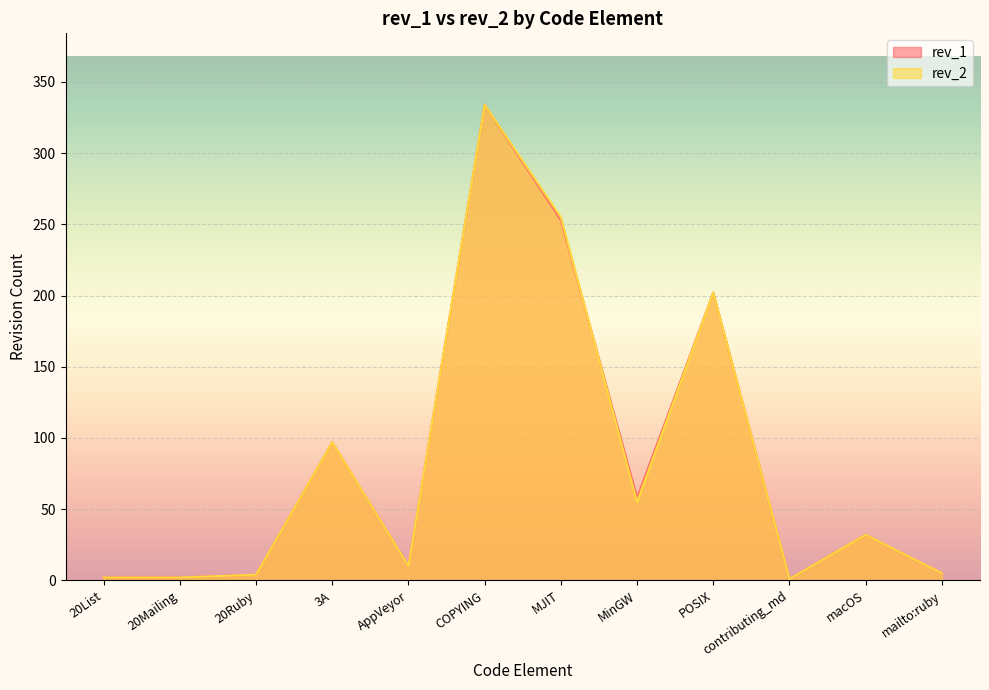

Rank the categories by rev_2 value from lowest to highest.

contributing_md, 20List, 20Mailing, 20Ruby, mailto:ruby, AppVeyor, macOS, MinGW, 3A, POSIX, MJIT, COPYING